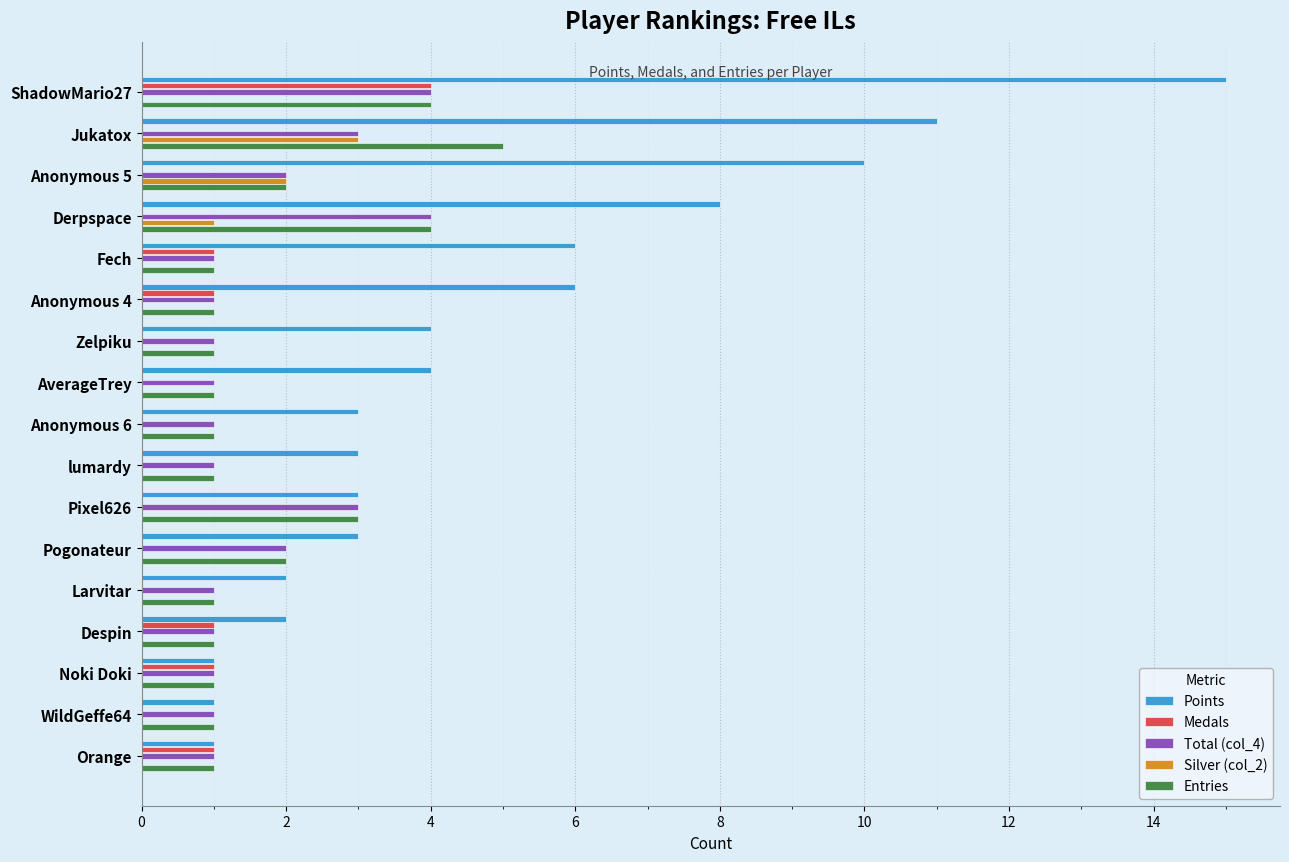

At which category is the sum across all series the highest?

ShadowMario27